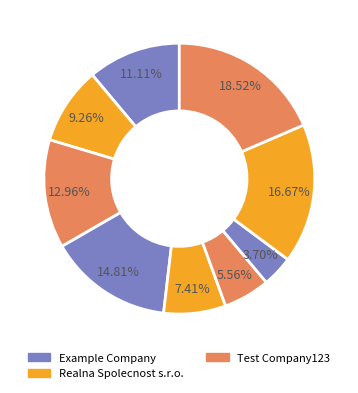

How many slices are in this pie chart?

9